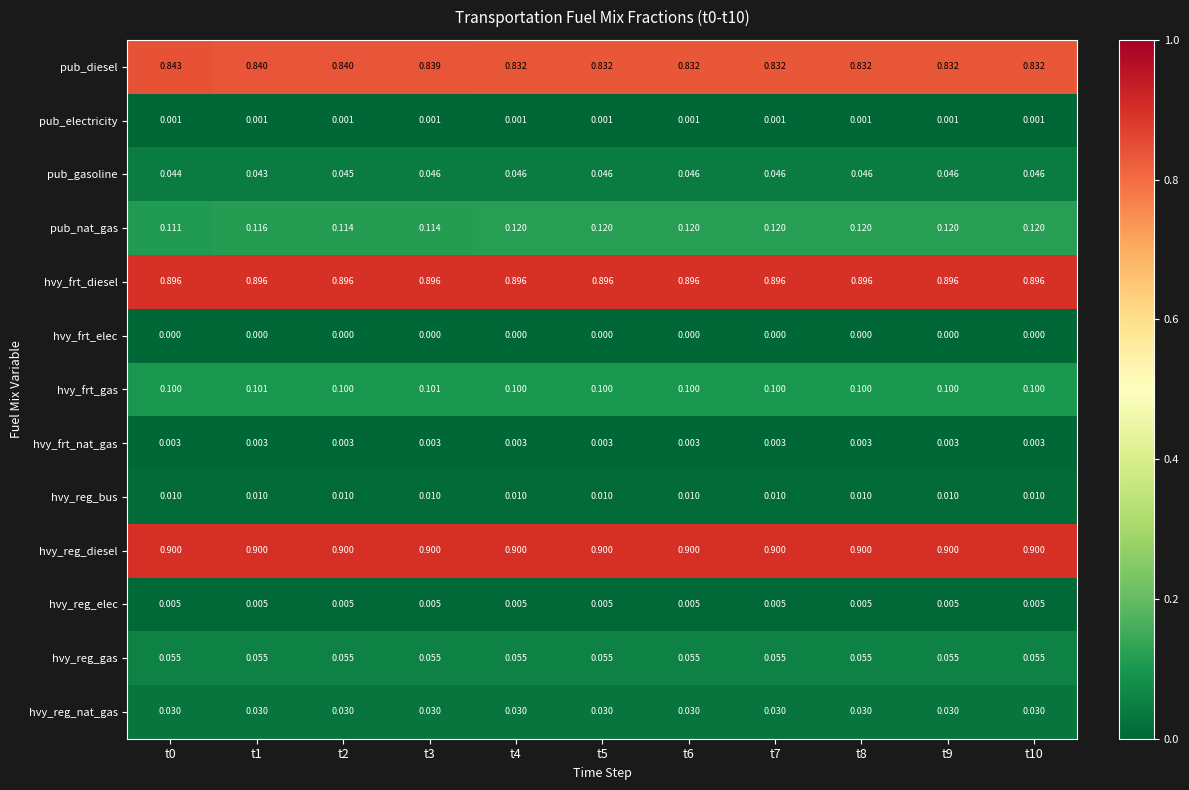

Is the value of pub_diesel at t2 greater than the value of hvy_reg_diesel at t1?

No